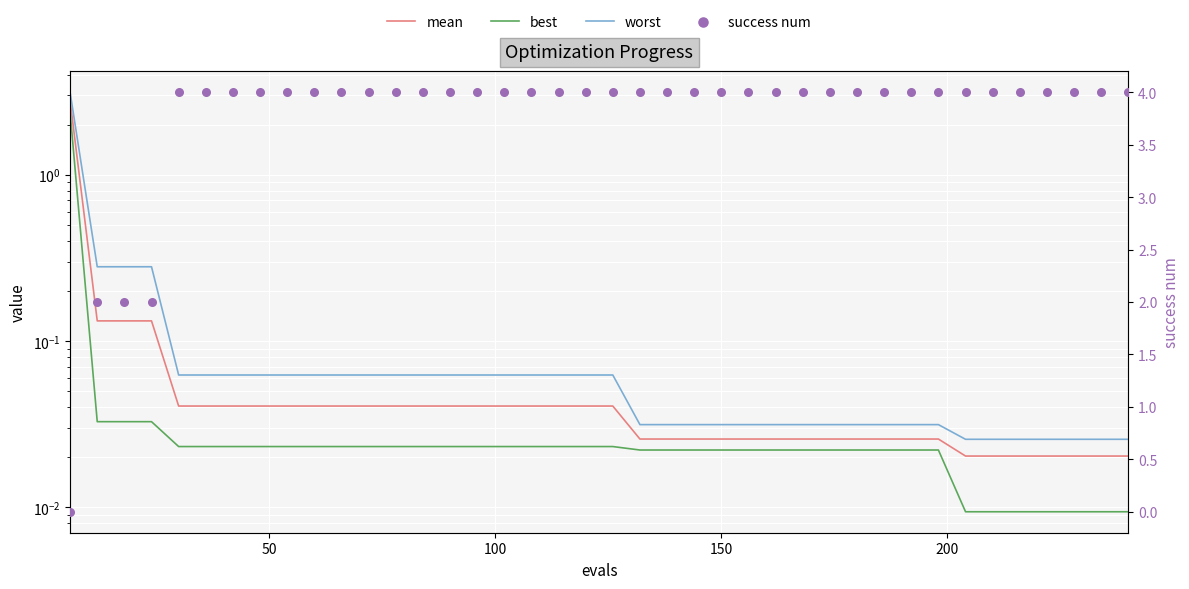

Which series has the widest spread of Y values?

success num